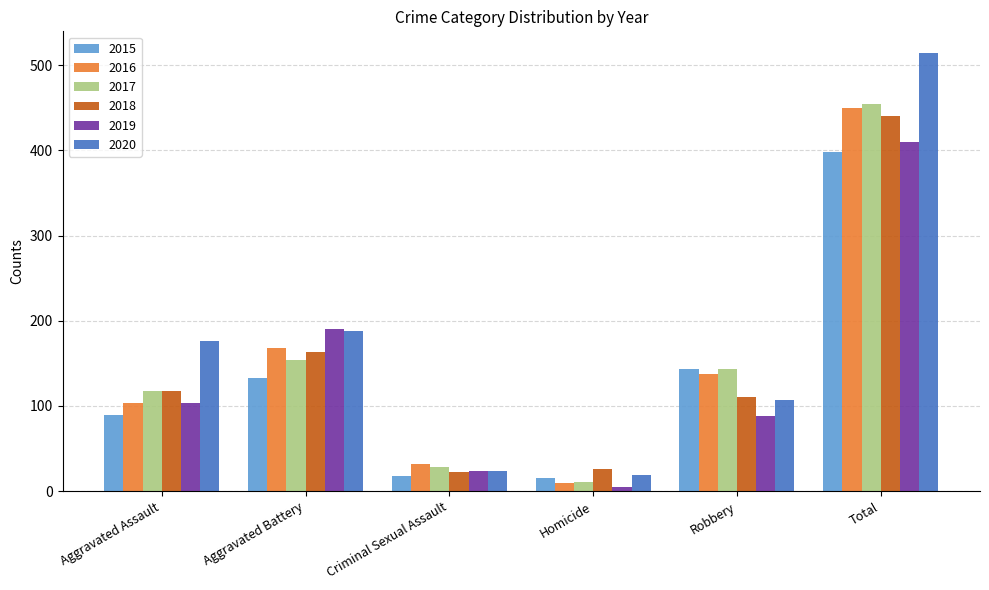

True or false: 2015 has a value of 15 at Homicide.

True